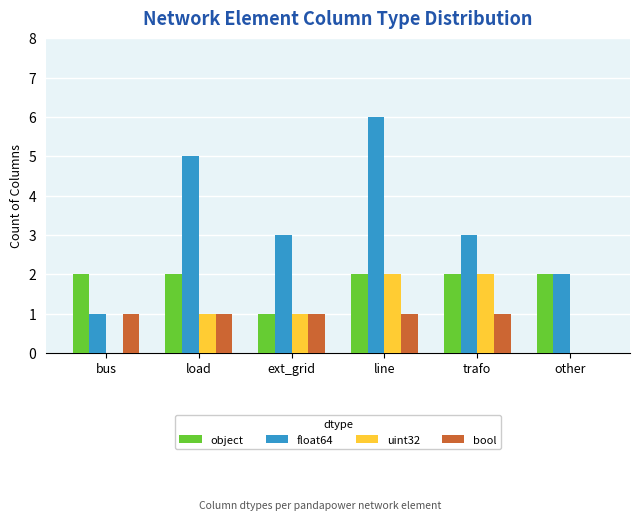

The value of object at line is 3. True or false?

False